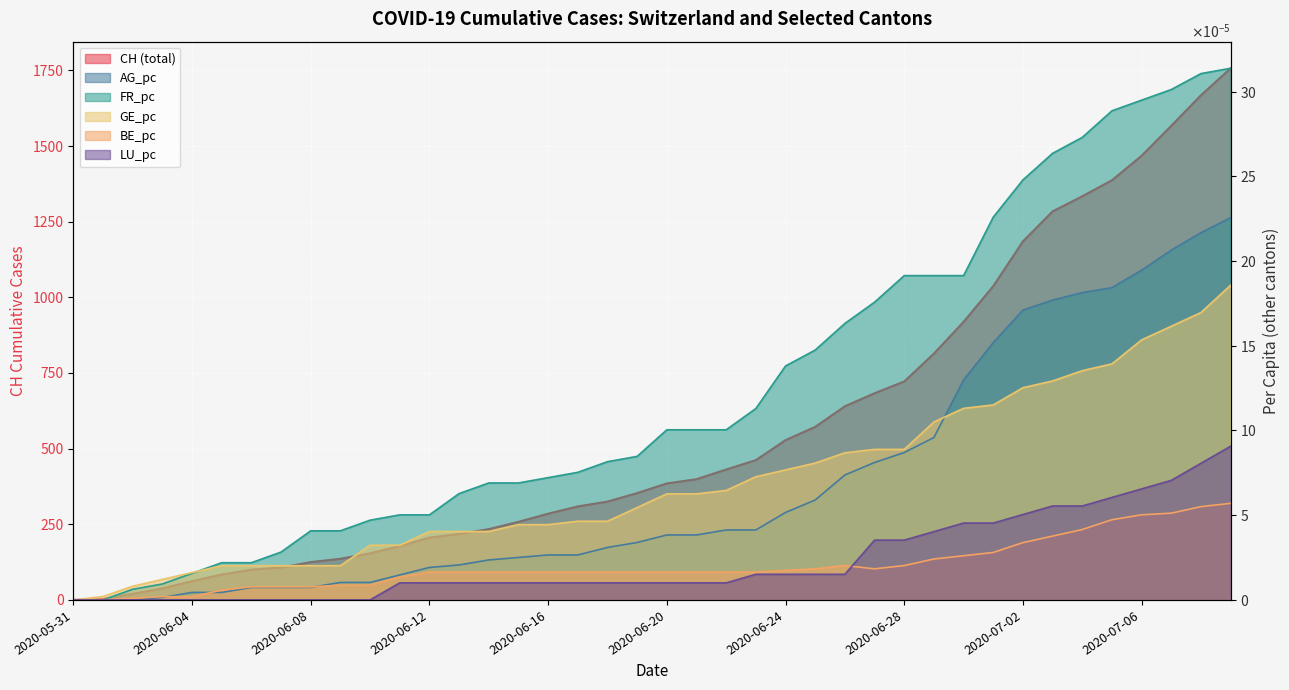

How many lines are shown in the chart?

6